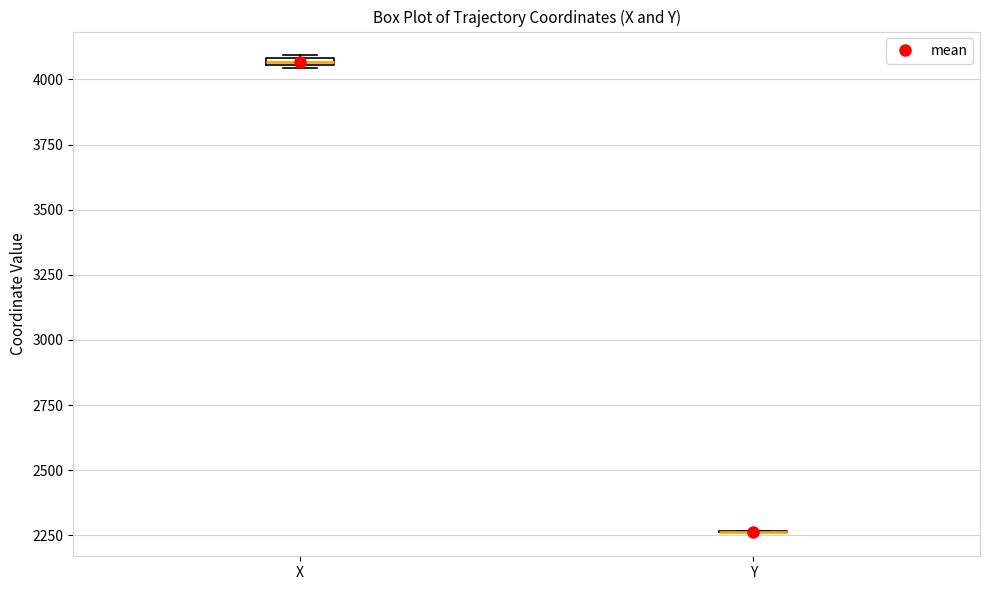

Where is the upper edge of the box for X on the y-axis? The values are not printed on the chart, so give them approximately, as read against the axis.

4100